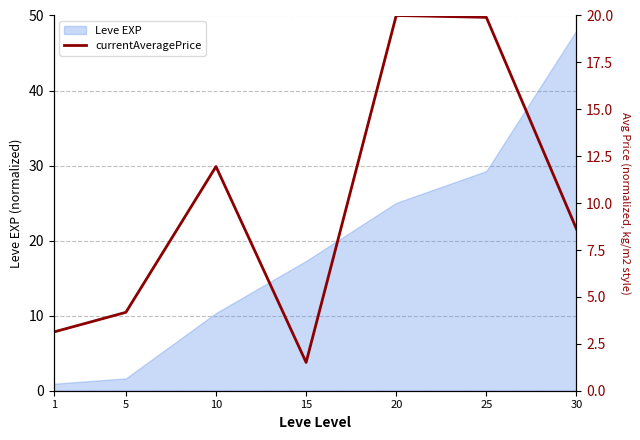

Does the chart display data point markers on the line(s)?

No